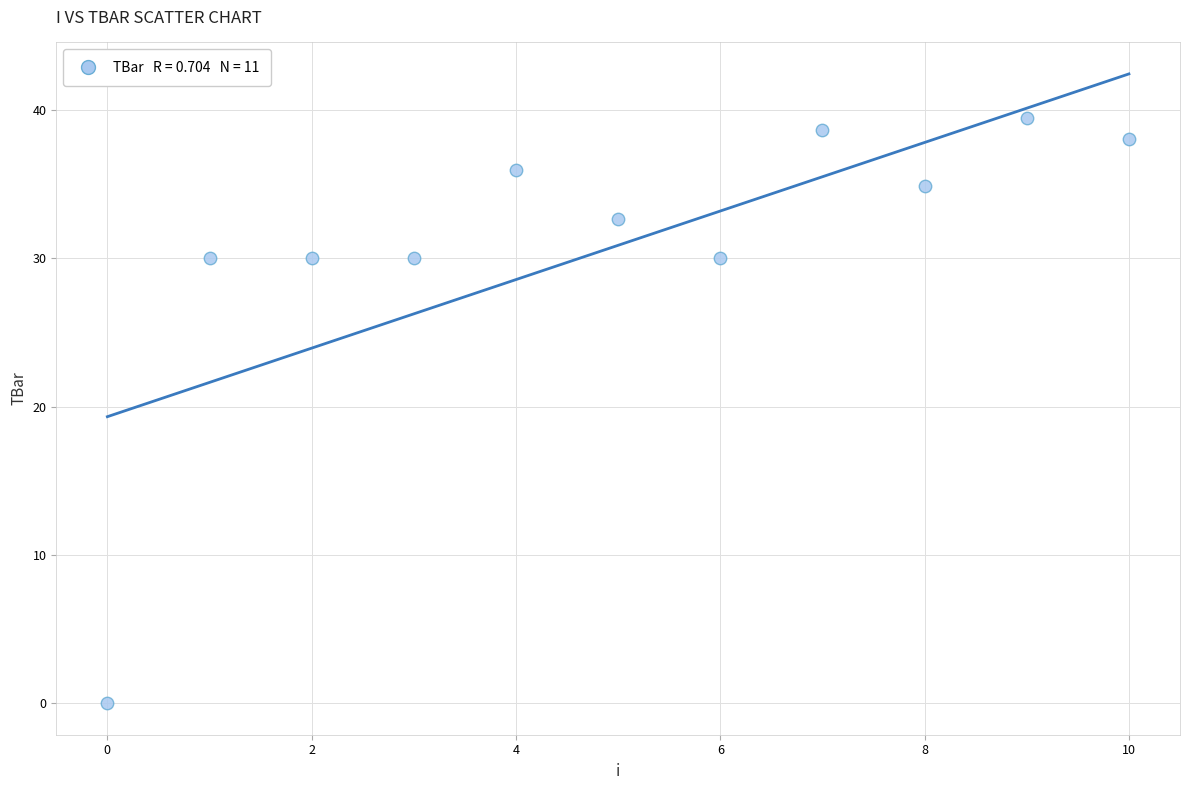

What is the average Y value?

30.9